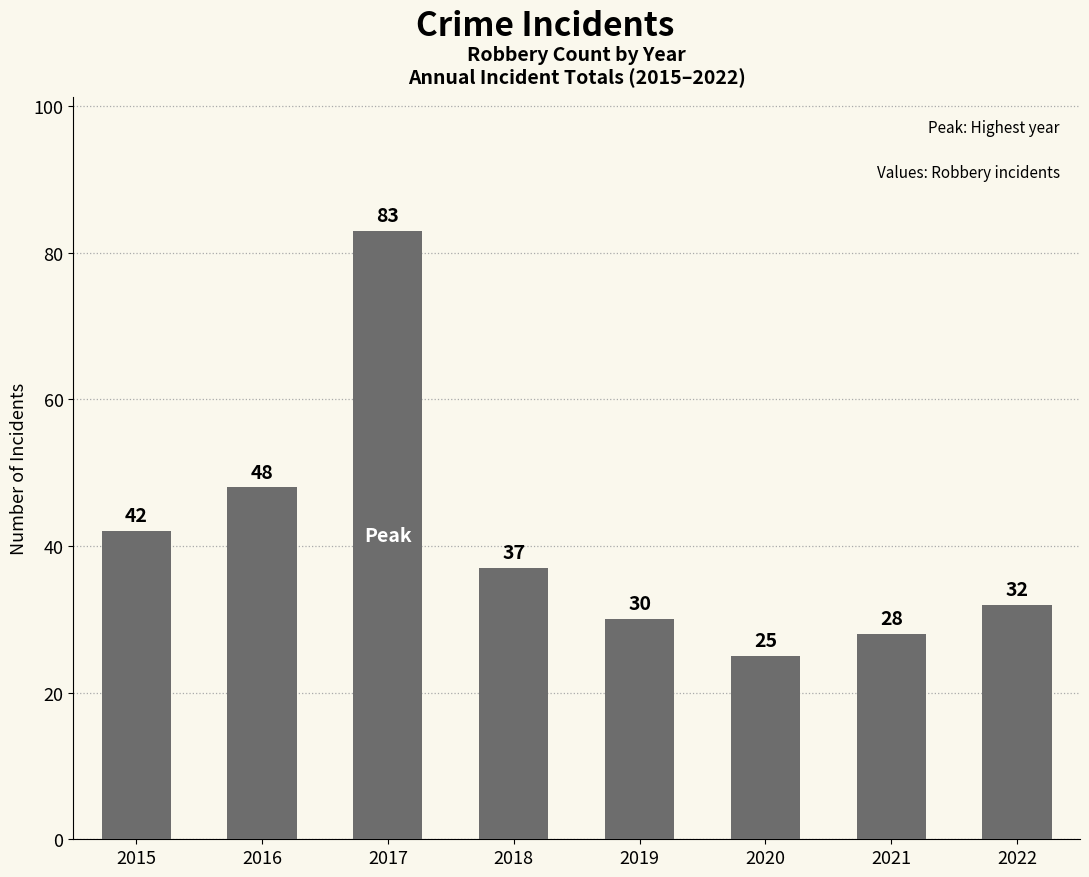

What is the difference between the maximum and minimum values?

58